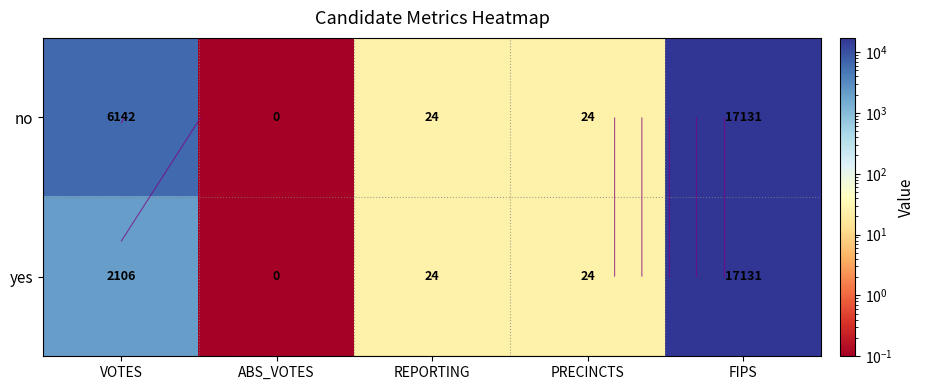

The yes series shows 24.0 at REPORTING. True or false?

True